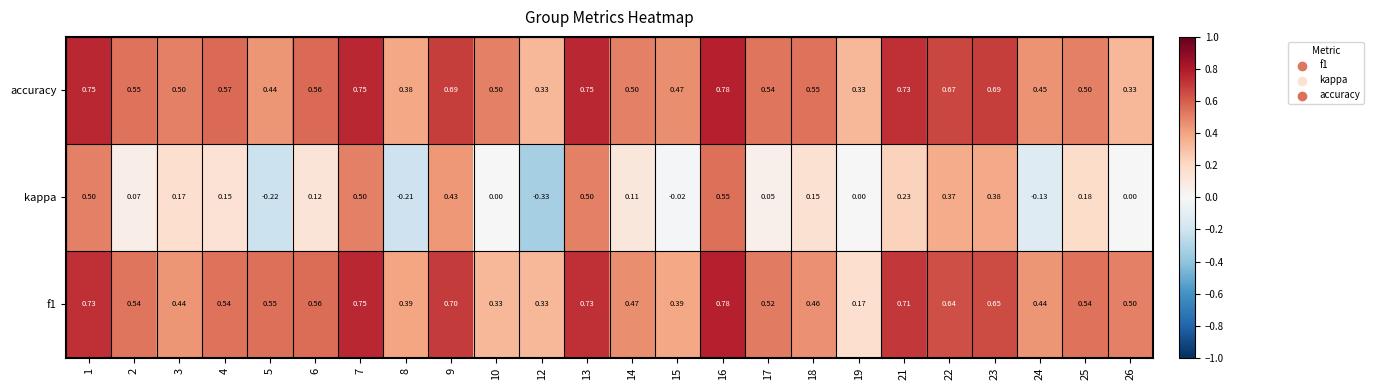

Which series has the widest spread of values?

kappa